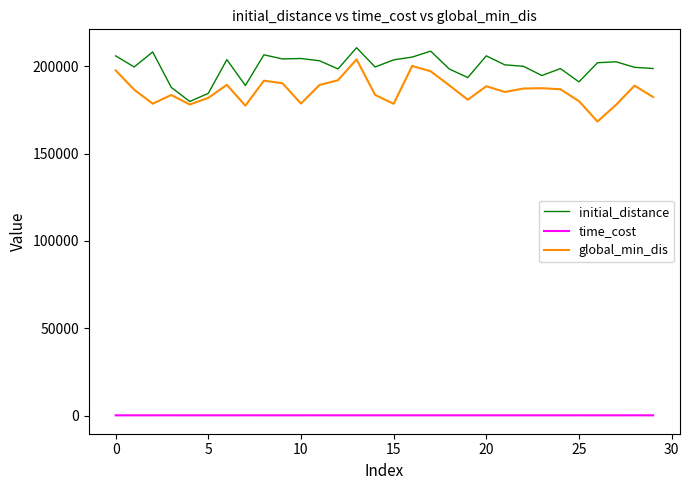

Which series has the largest total across all categories?

initial_distance